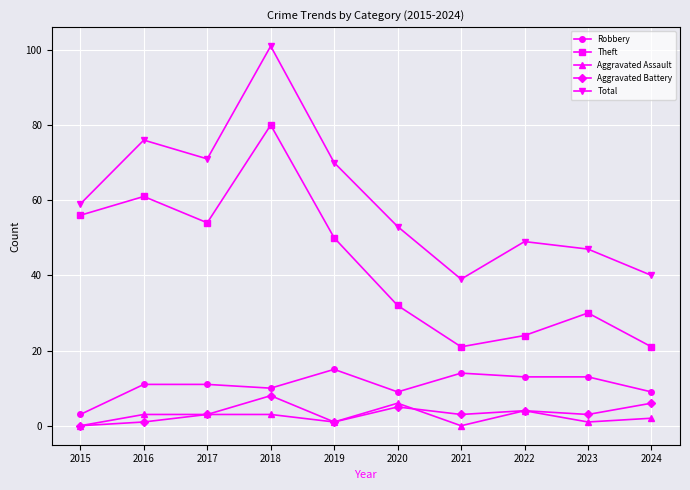

What is the total value across all series at 2017?

142